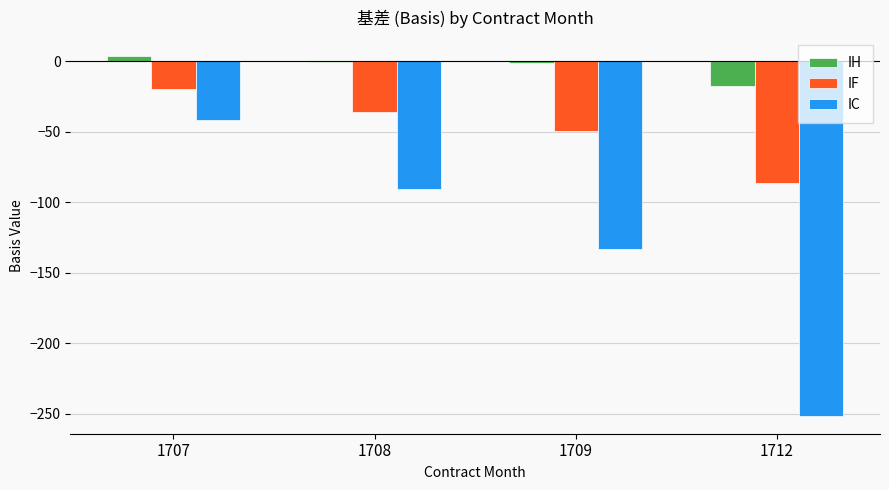

What is the maximum value for IC?

-41.6